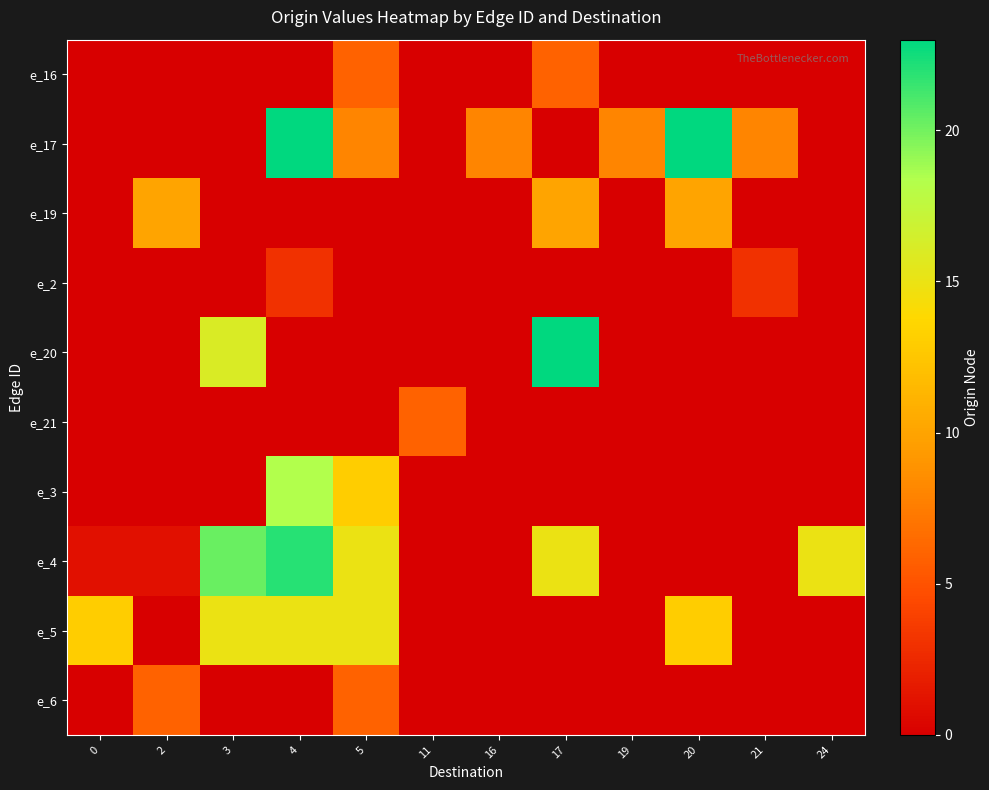

Which has a higher value, 19 or 21?

19